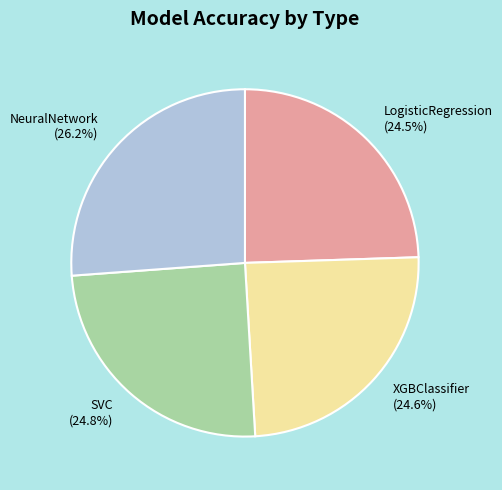

To the nearest percent, what is the difference between the largest and smallest slice percentages?

2%